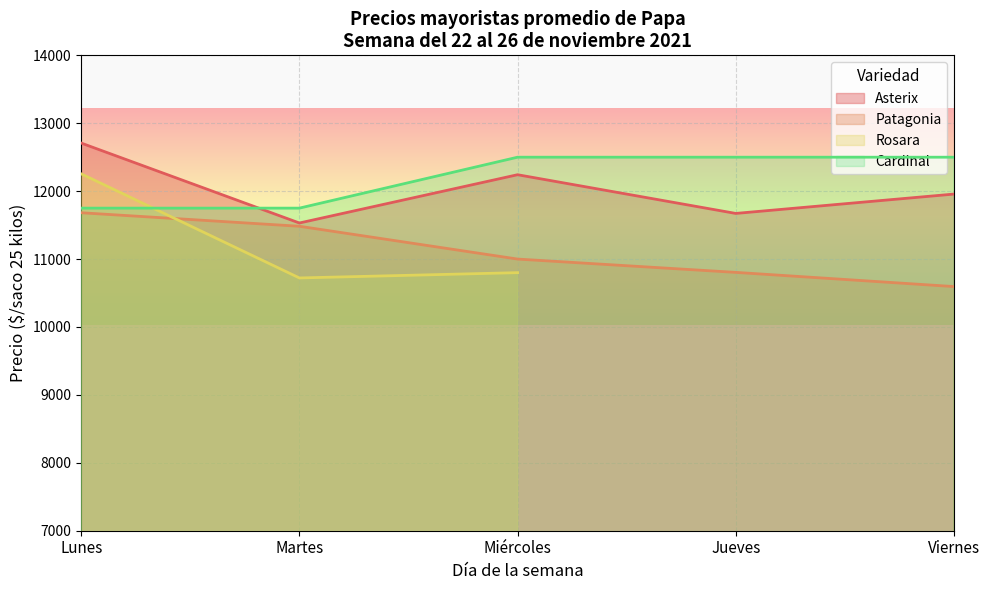

Rank the categories by Patagonia value from highest to lowest.

Lunes, Martes, Miércoles, Jueves, Viernes